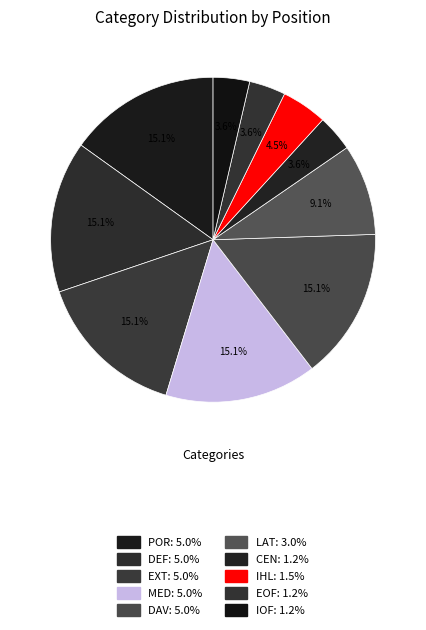

To the nearest percent, what is the combined percentage of CEN and LAT?

13%